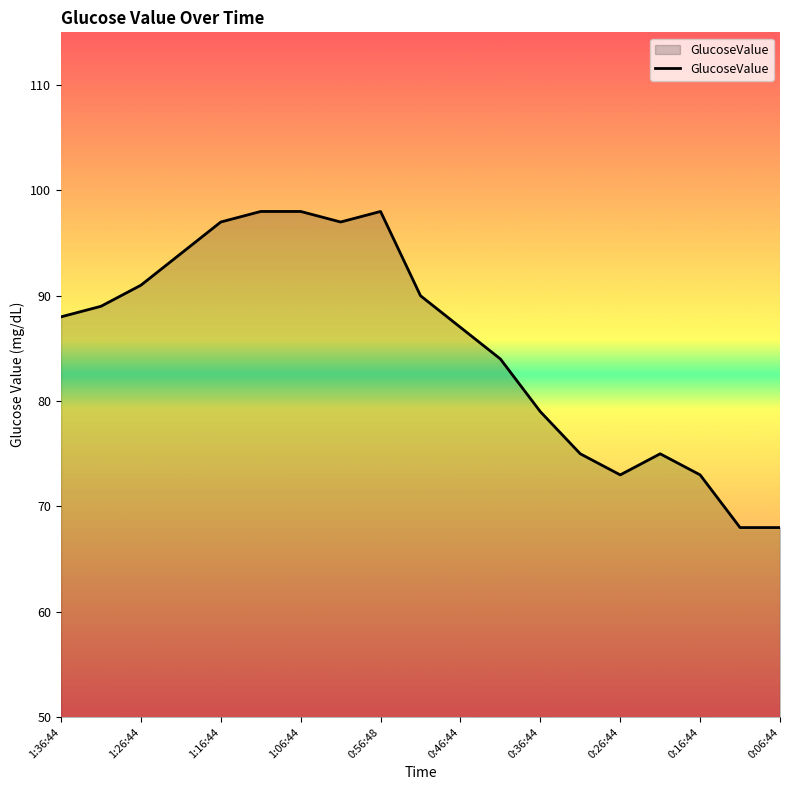

What is the difference between the maximum and minimum values?

30